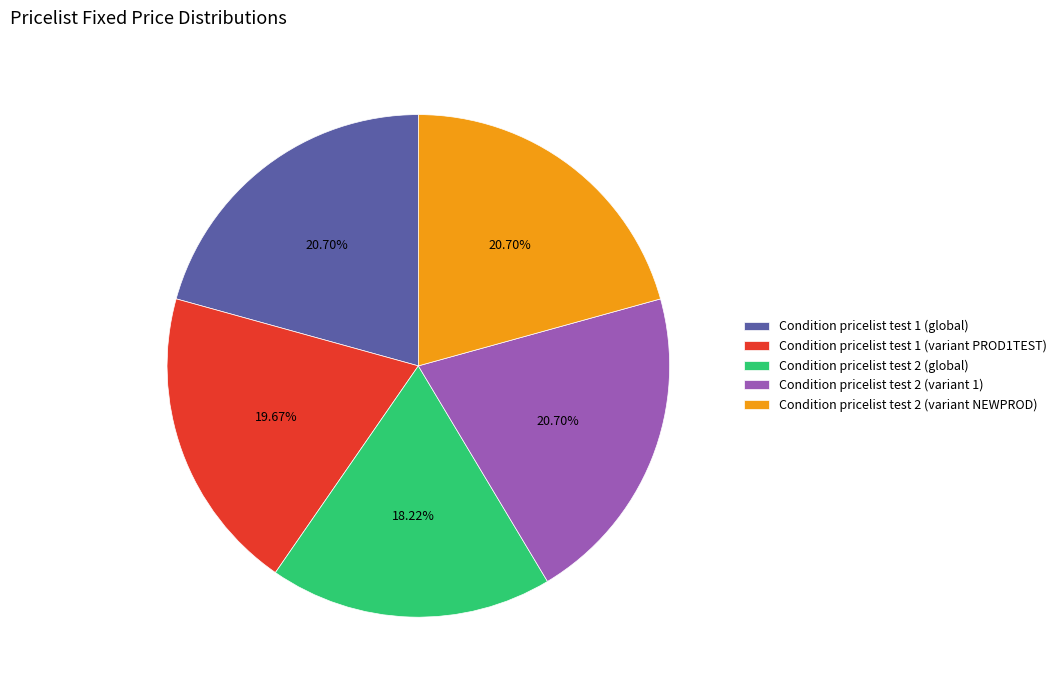

What portion of the pie excludes Condition pricelist test 2 (variant NEWPROD)?

79.3%